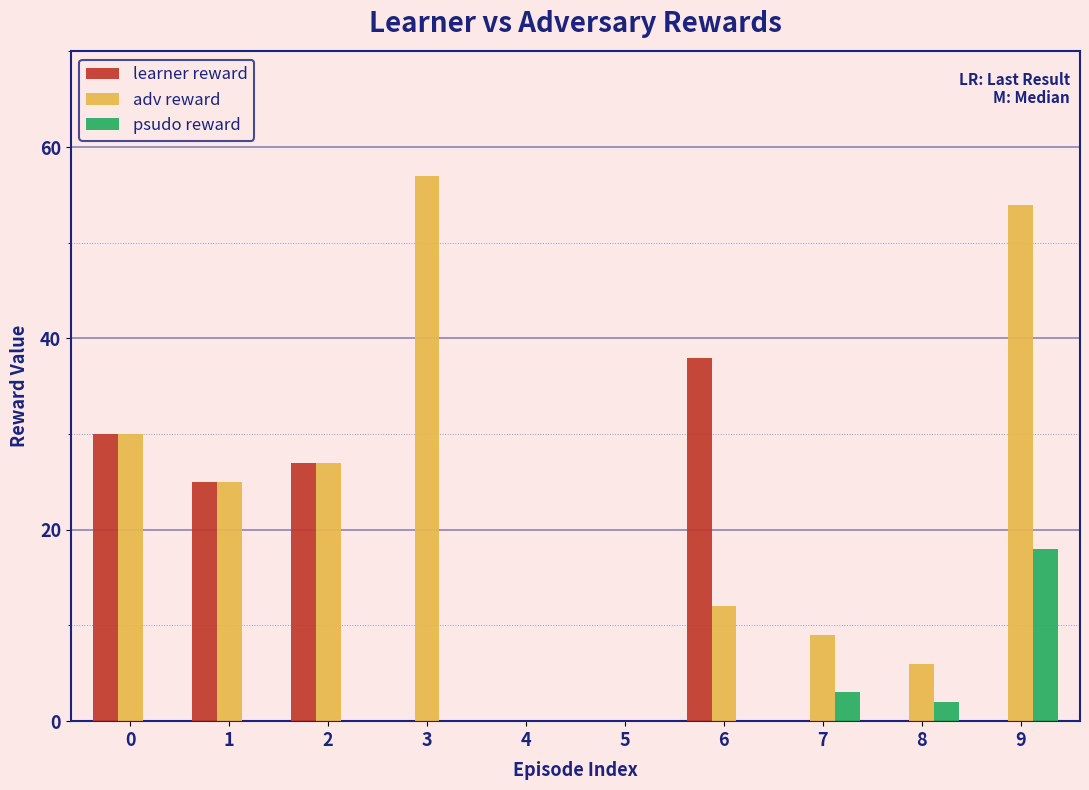

What is the sum of the learner reward values at 7 and 1?

25.0